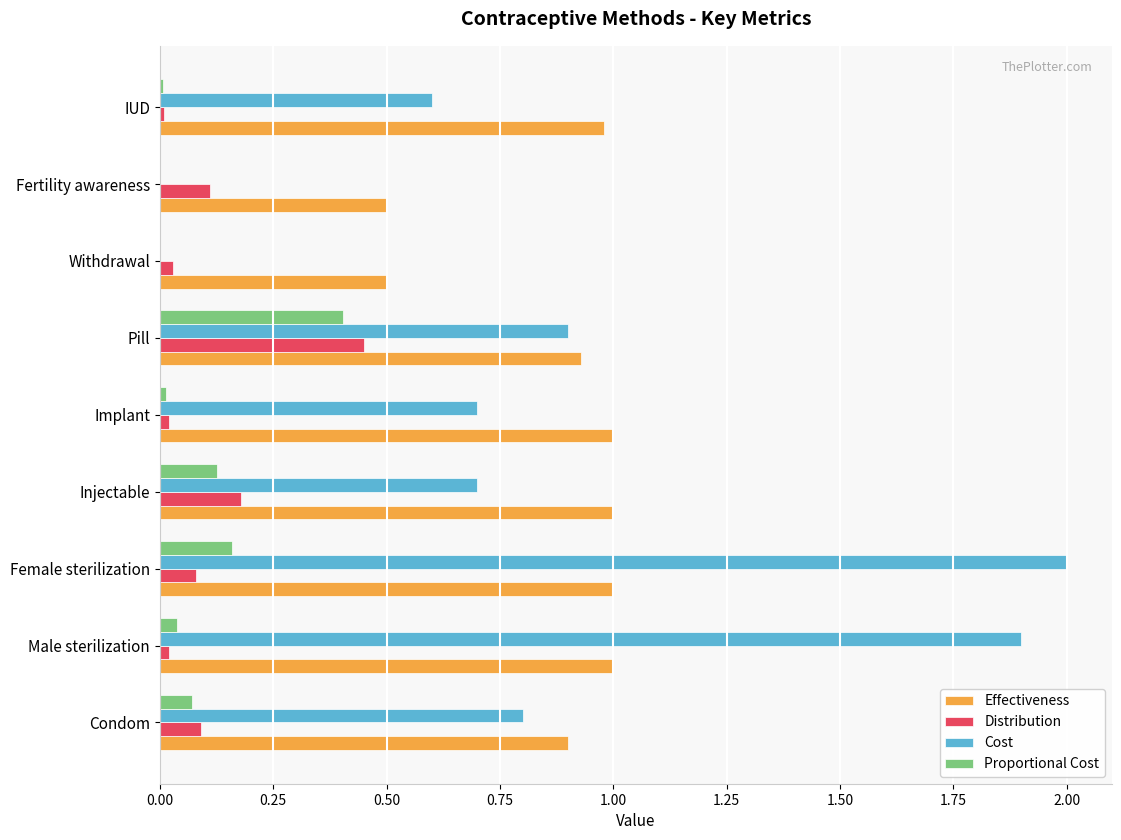

What is the approximate value of Cost at Injectable?

0.7